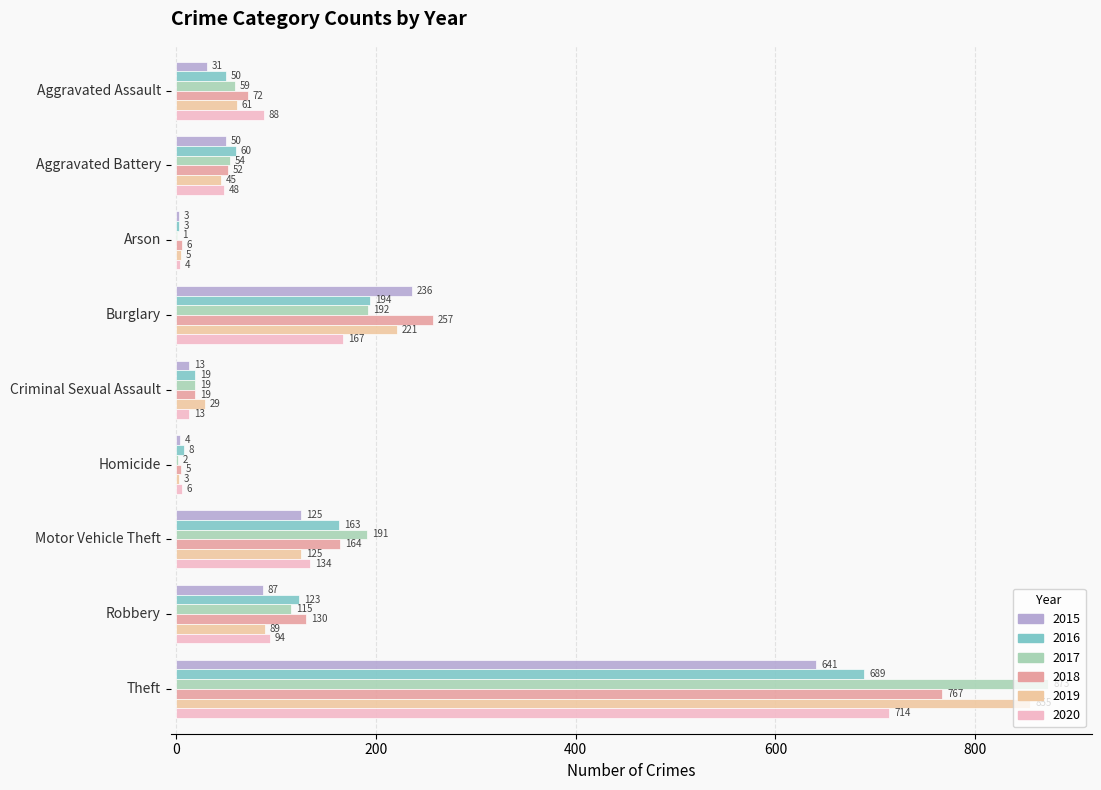

What is the sum of all 2017 values?

1506